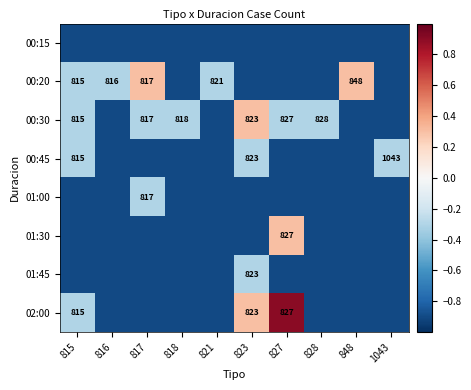

Is it true that 01:30 equals 1287.6 at 827?

False